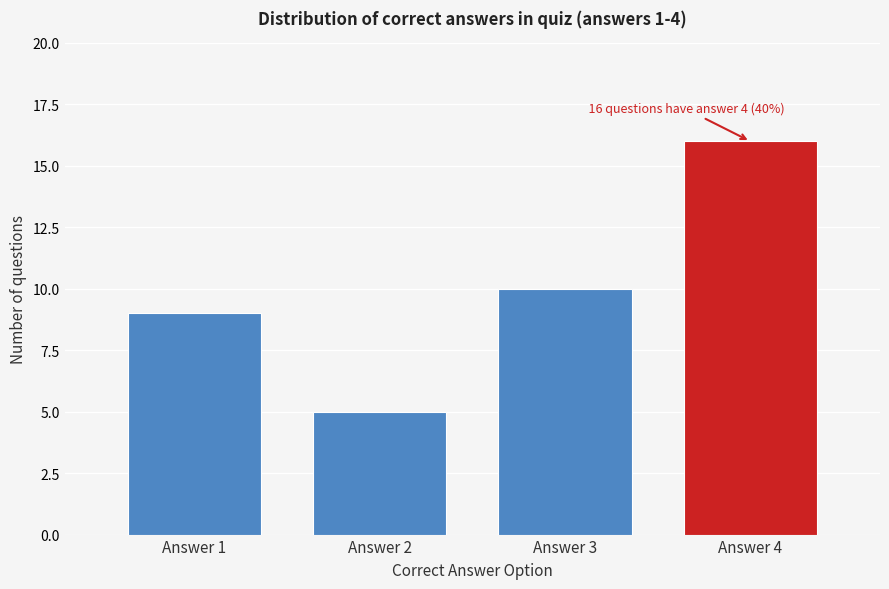

Reading left to right, list all the values displayed in this chart.

Answer 1=9	Answer 2=5	Answer 3=10	Answer 4=16